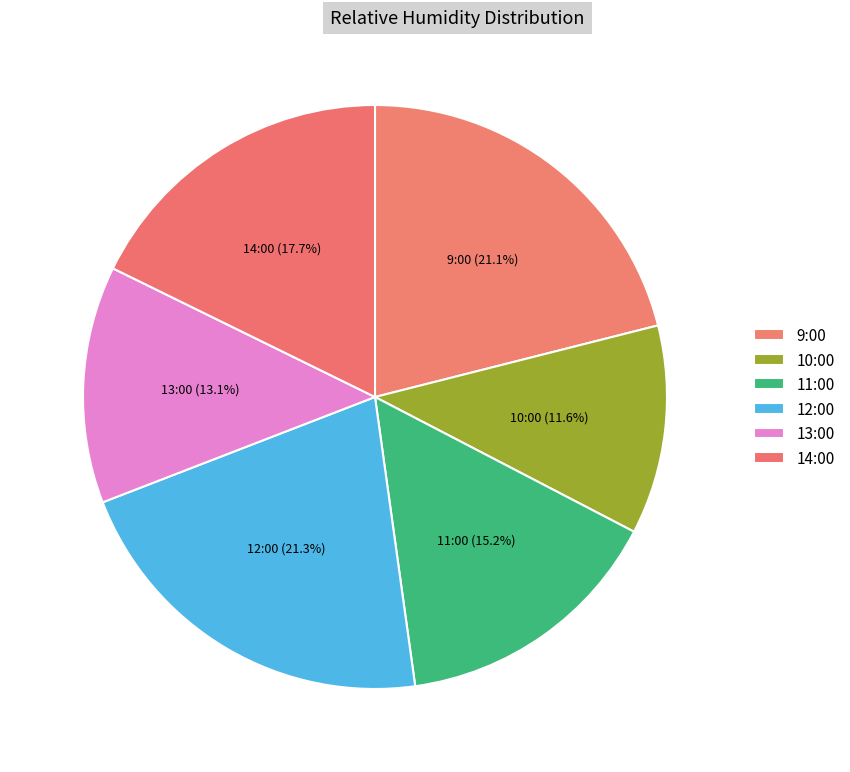

True or false: 13:00 accounts for 13% of the total.

True